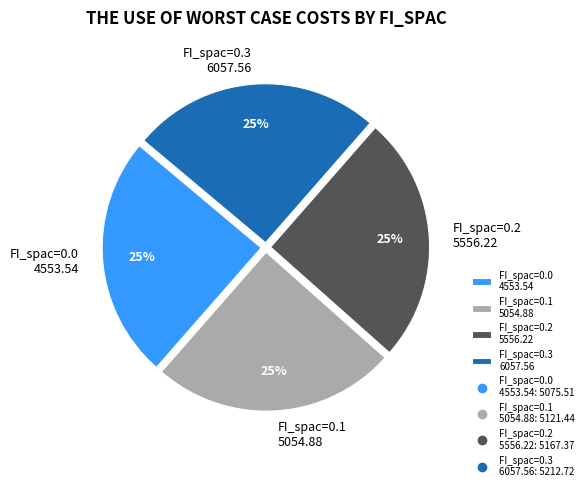

Approximately how many times larger is the value at FI_spac=0.2 5556.22 compared to FI_spac=0.0 4553.54?

1.0